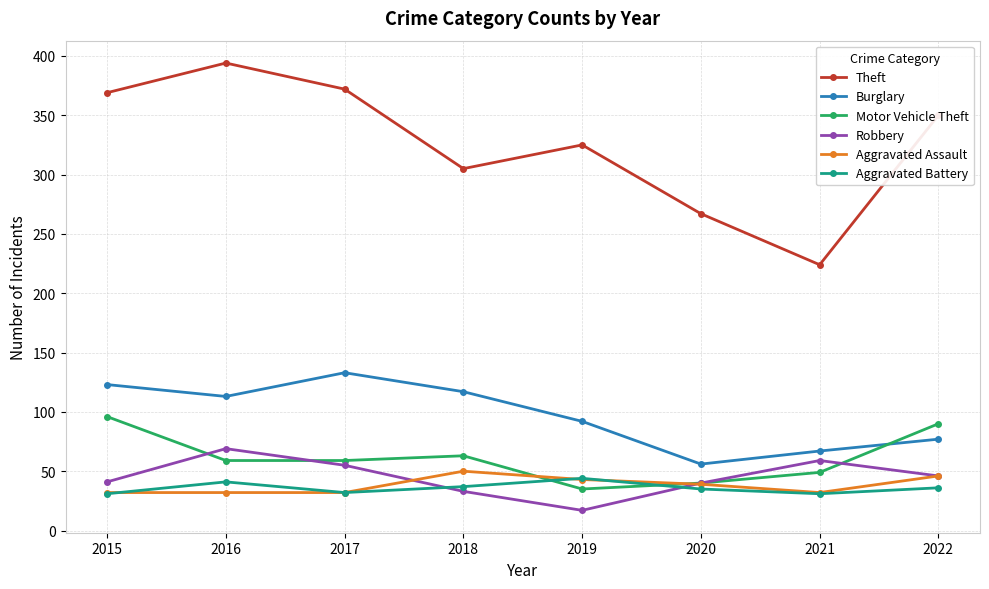

Which series has the largest total across all categories?

Theft